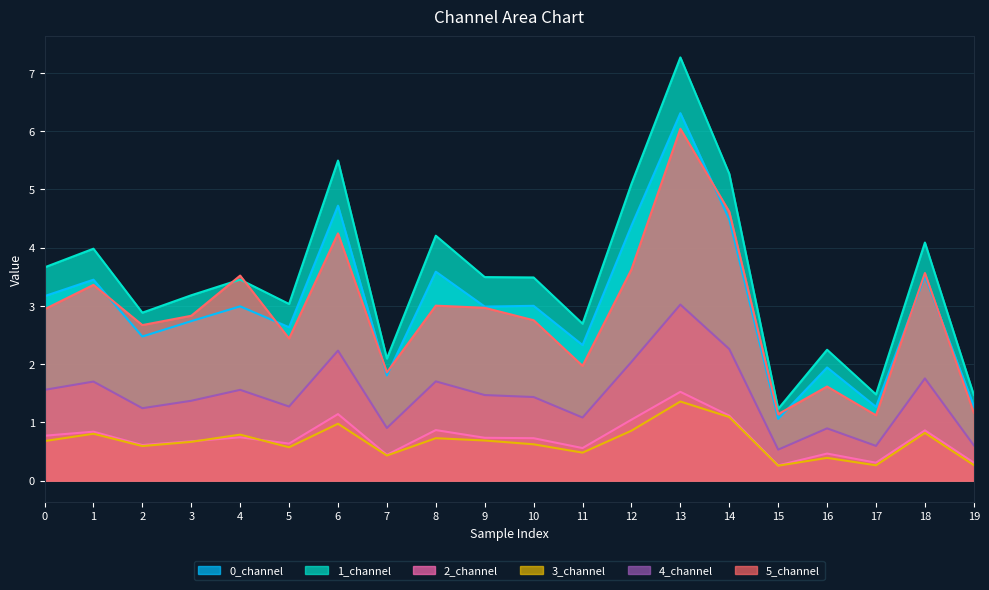

What is the sum of the 2_channel values at 12 and 11?

1.6